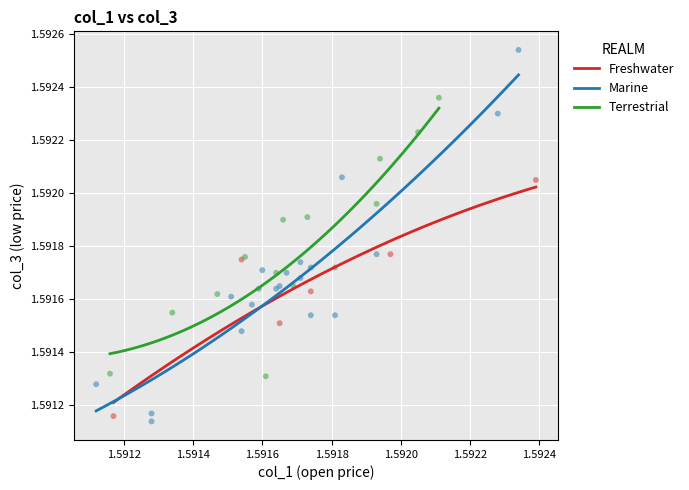

Which series reaches the maximum Y coordinate?

Marine